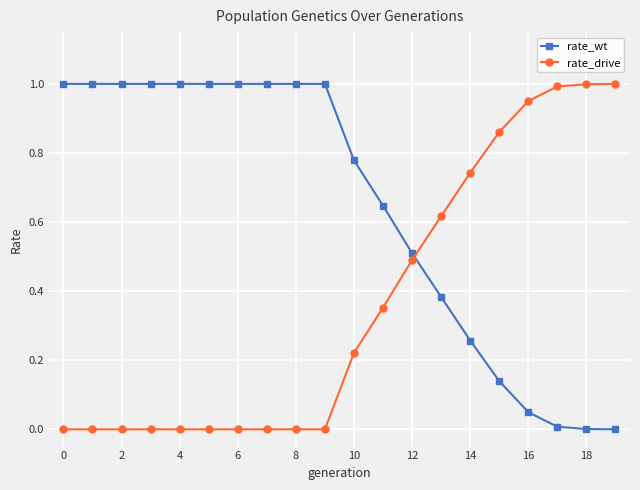

What is the sum of all rate_wt values?

12.8